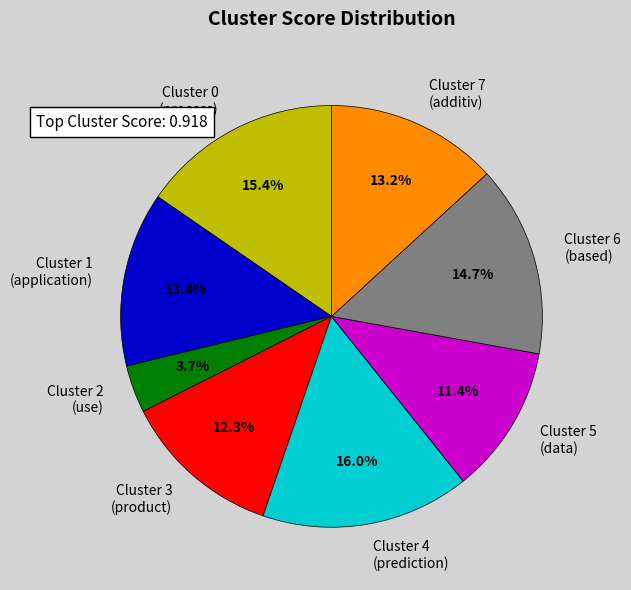

Between Cluster 3 (product) and Cluster 0 (process), which is larger?

Cluster 0 (process)